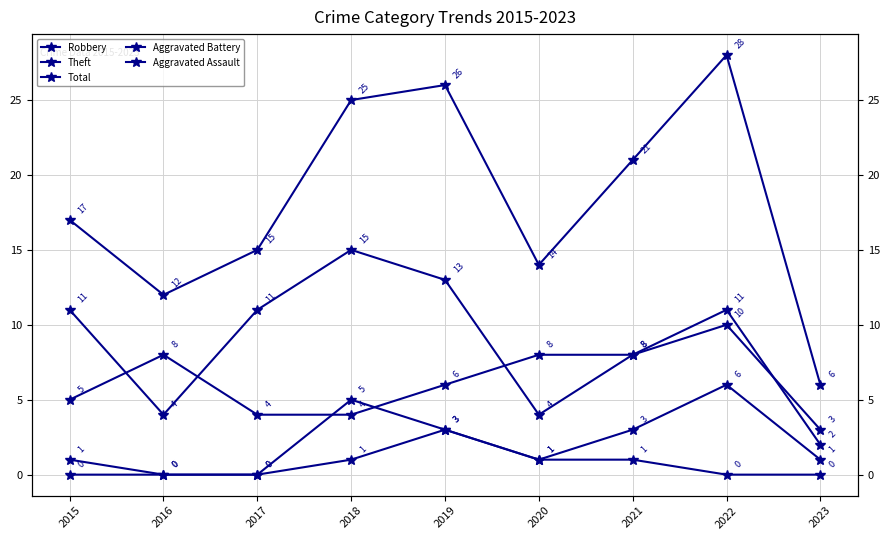

Where is the first local maximum for Aggravated Assault?

2019